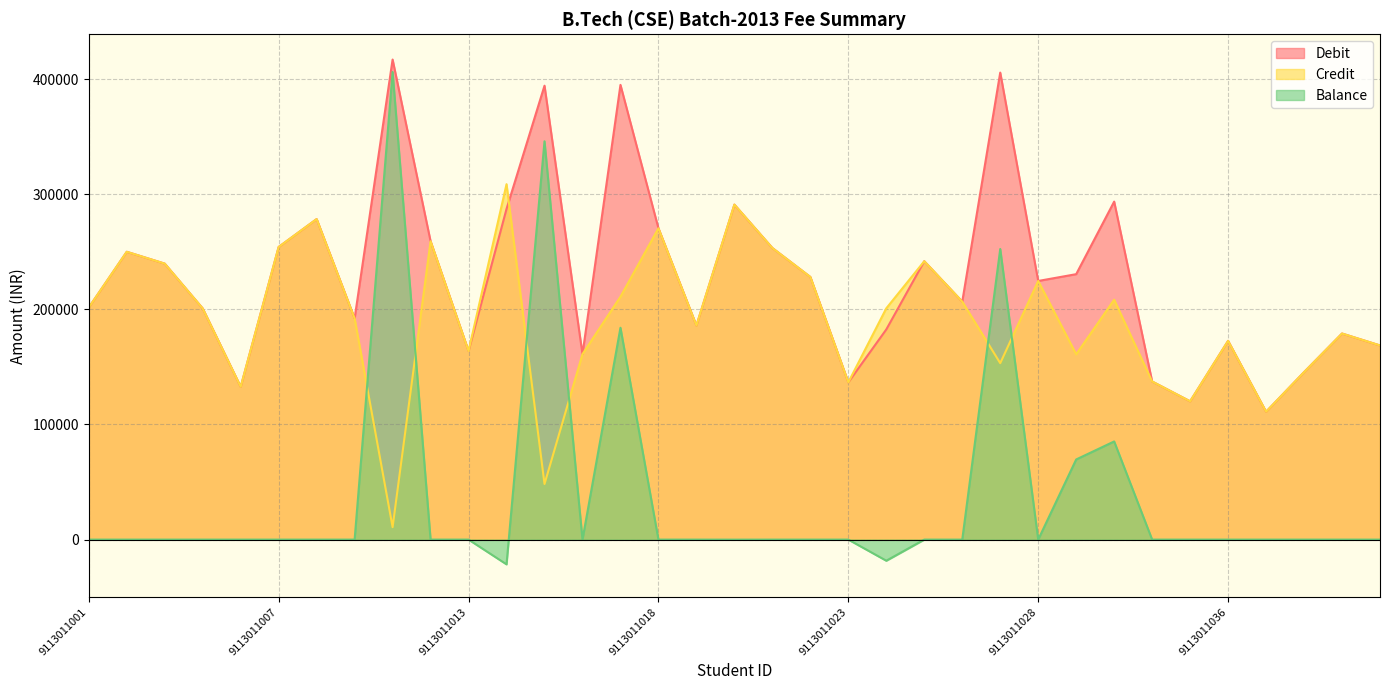

How many data points in Credit are above 200764?

17